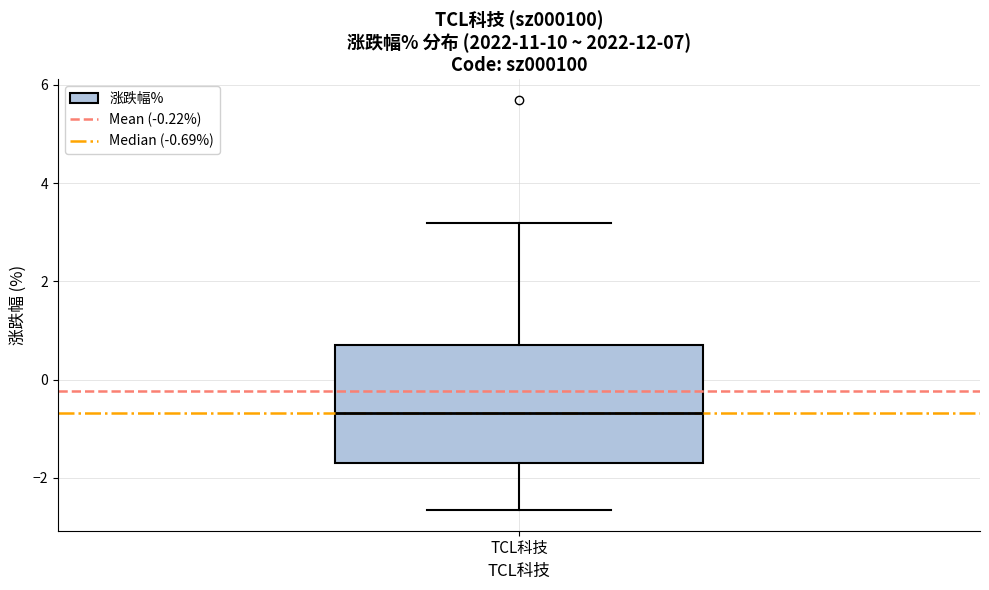

Where does the median line of the box for TCL科技 sit on the y-axis? The values are not printed on the chart, so give them approximately, as read against the axis.

-0.6